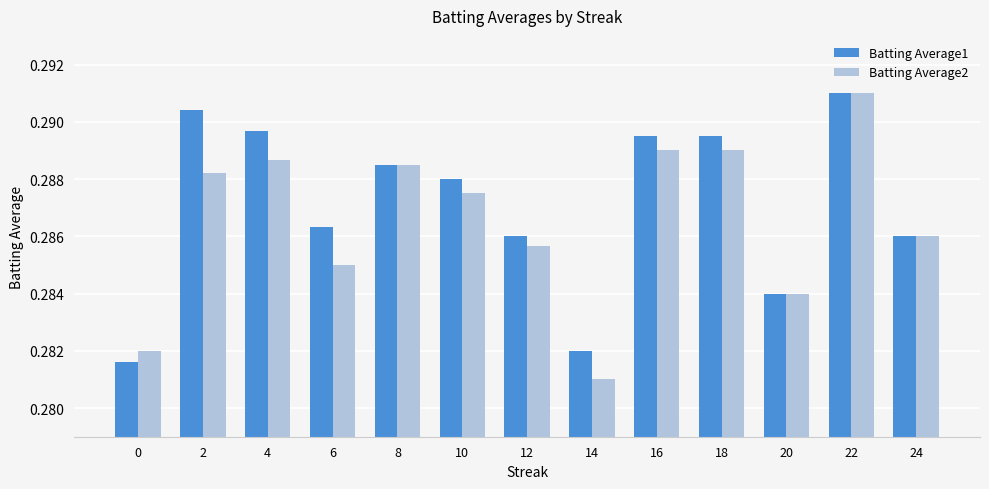

Which category has the highest value across all series?

22